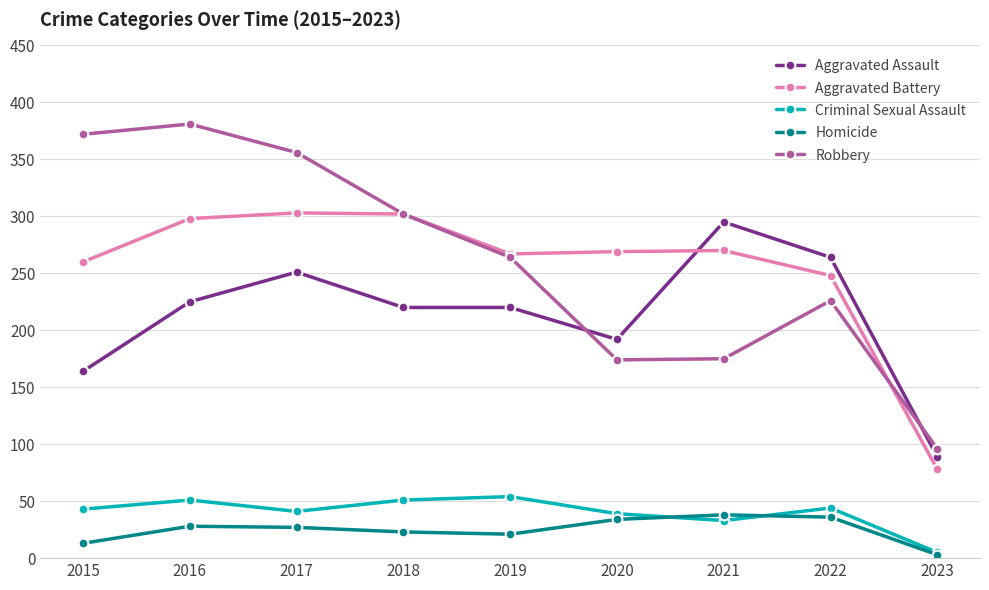

True or false: Robbery and Homicide cross at least once.

False